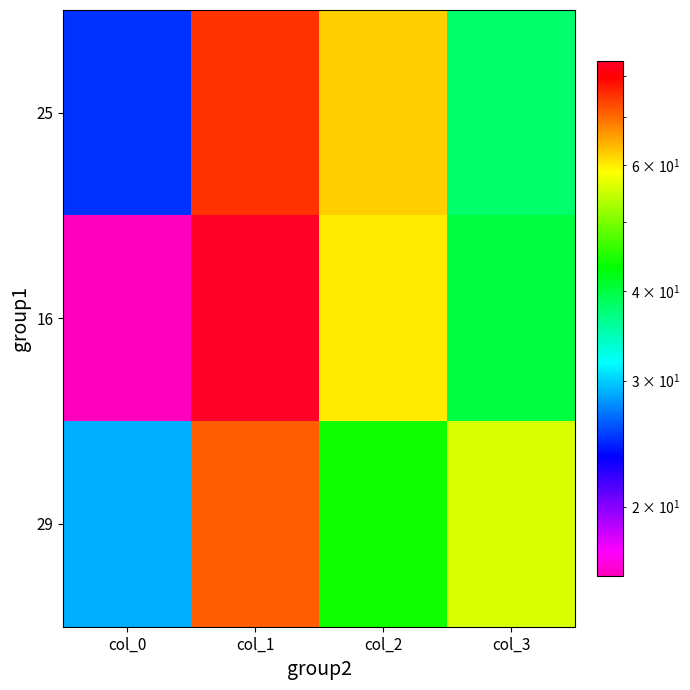

What is the spread (max minus min) of values at col_1?

13